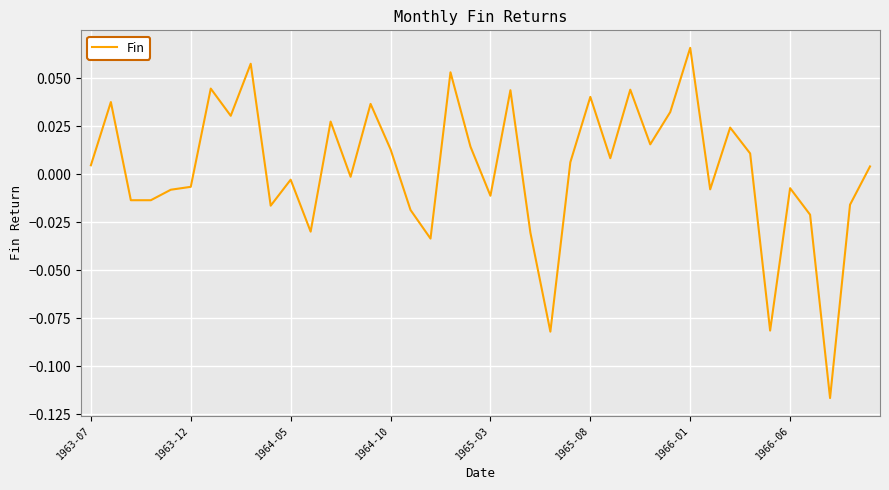

Which category has the highest value across all series?

1966-01